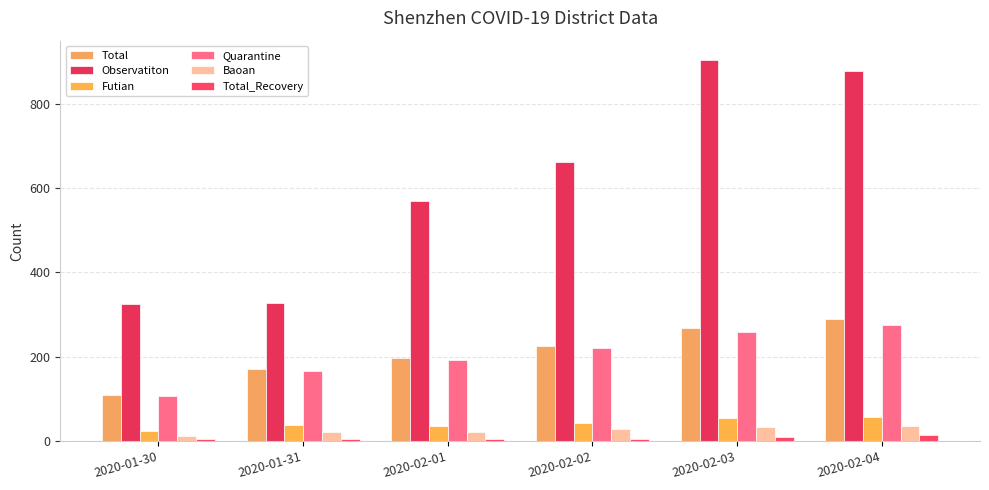

What is the spread (max minus min) of values at 2020-01-31?

323